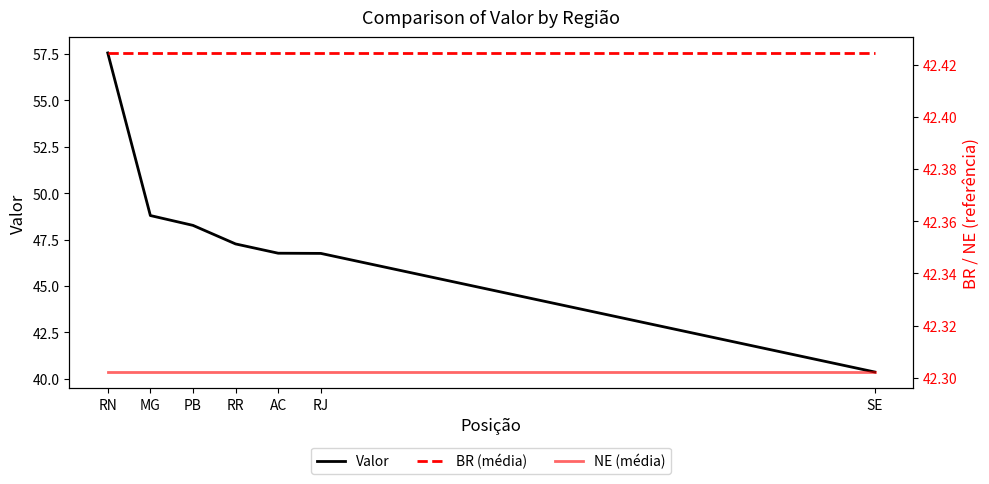

Rank the series by their maximum value, from highest to lowest.

Valor, BR (média), NE (média)